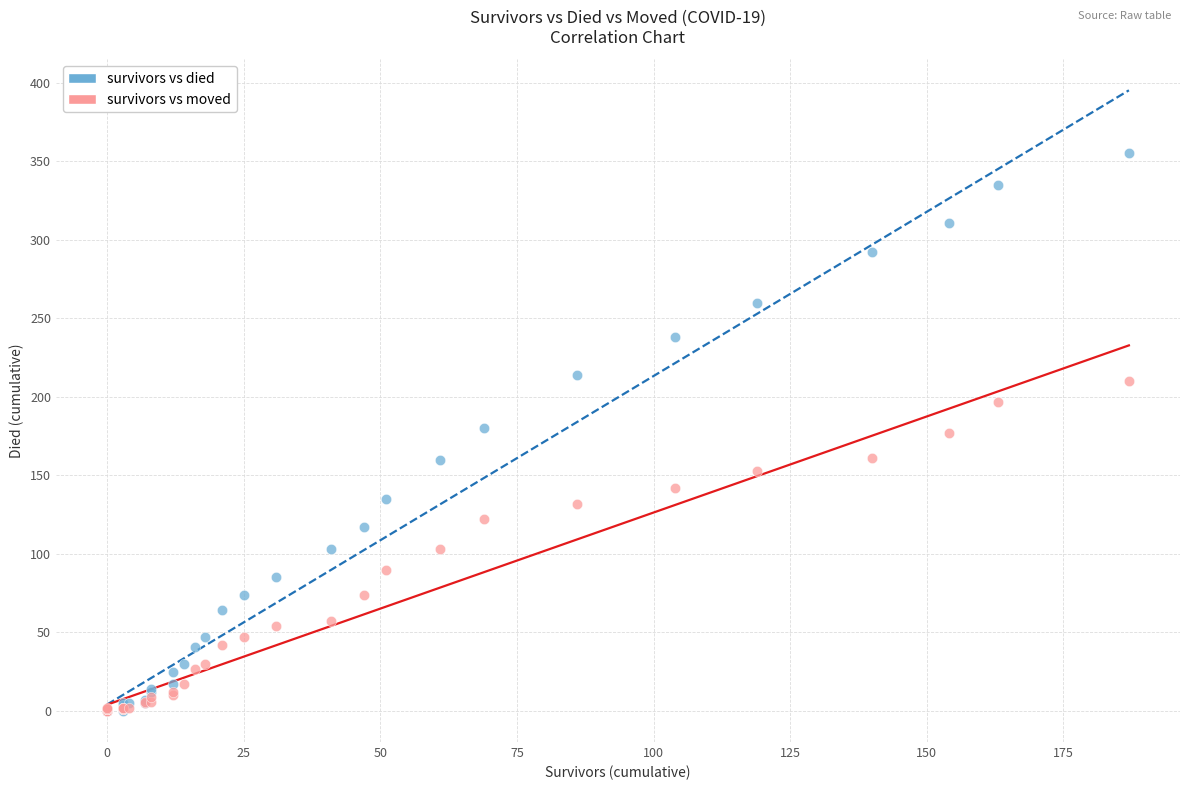

Which series has the widest spread of Y values?

survivors vs died